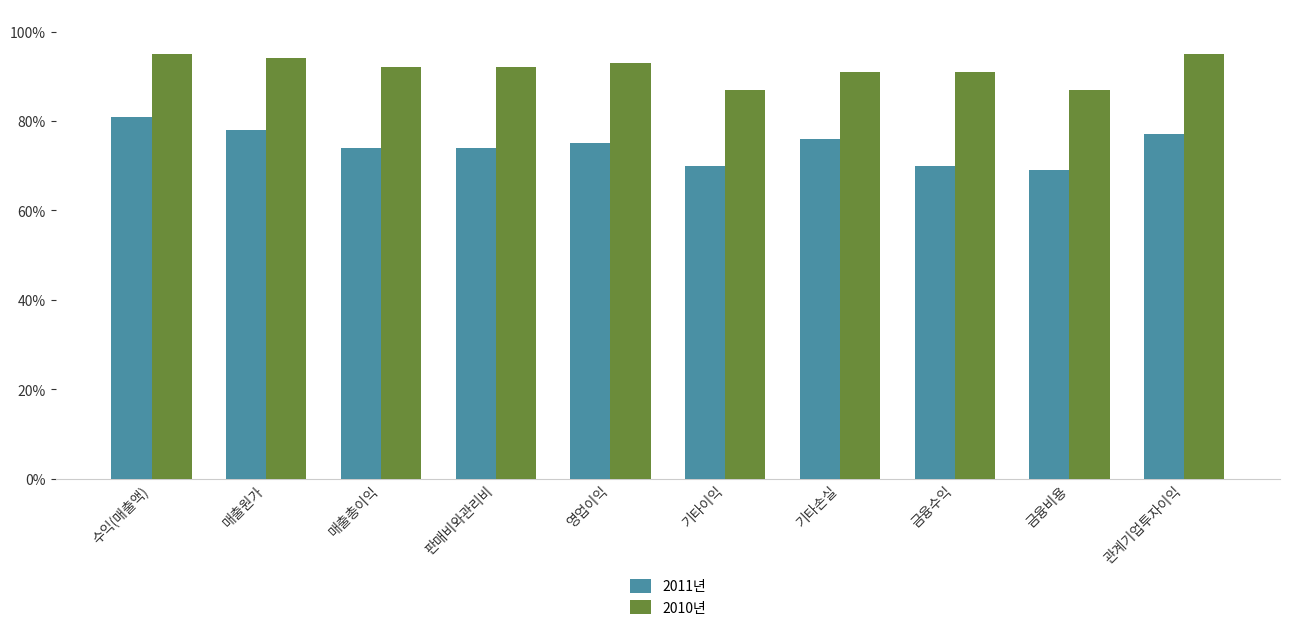

Which series has the widest spread of values?

2011년